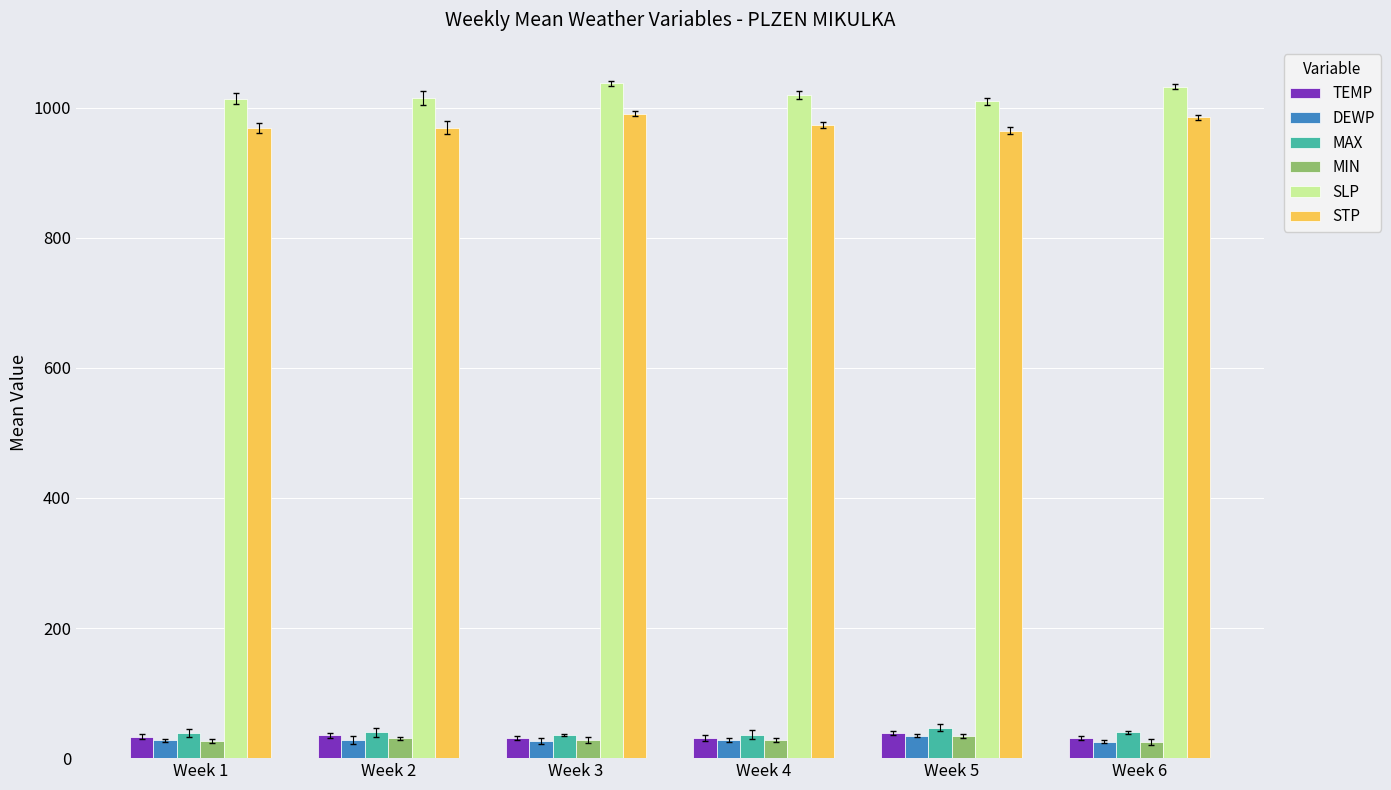

What is the difference between the maximum and minimum values in the TEMP series?

7.9